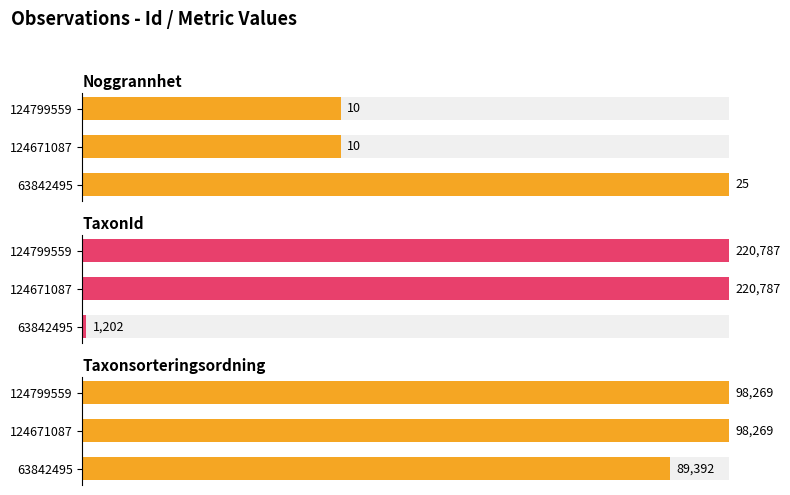

Are the bars horizontal?

Yes